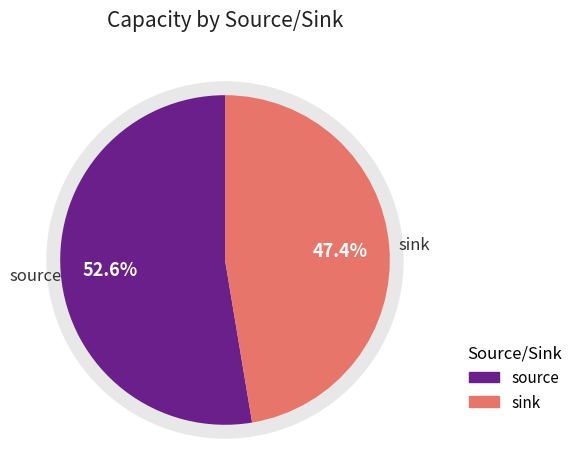

Count the number of slices in the pie.

2